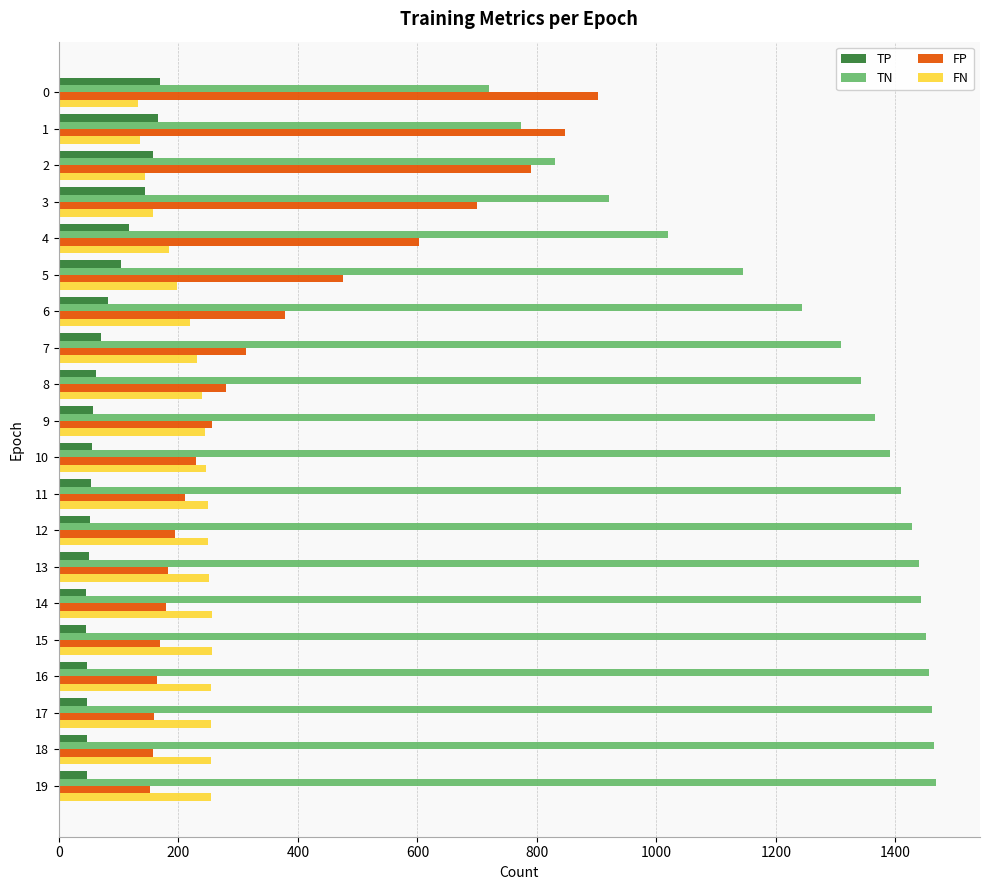

What is the sum of the TN values at 18 and 11?

2874